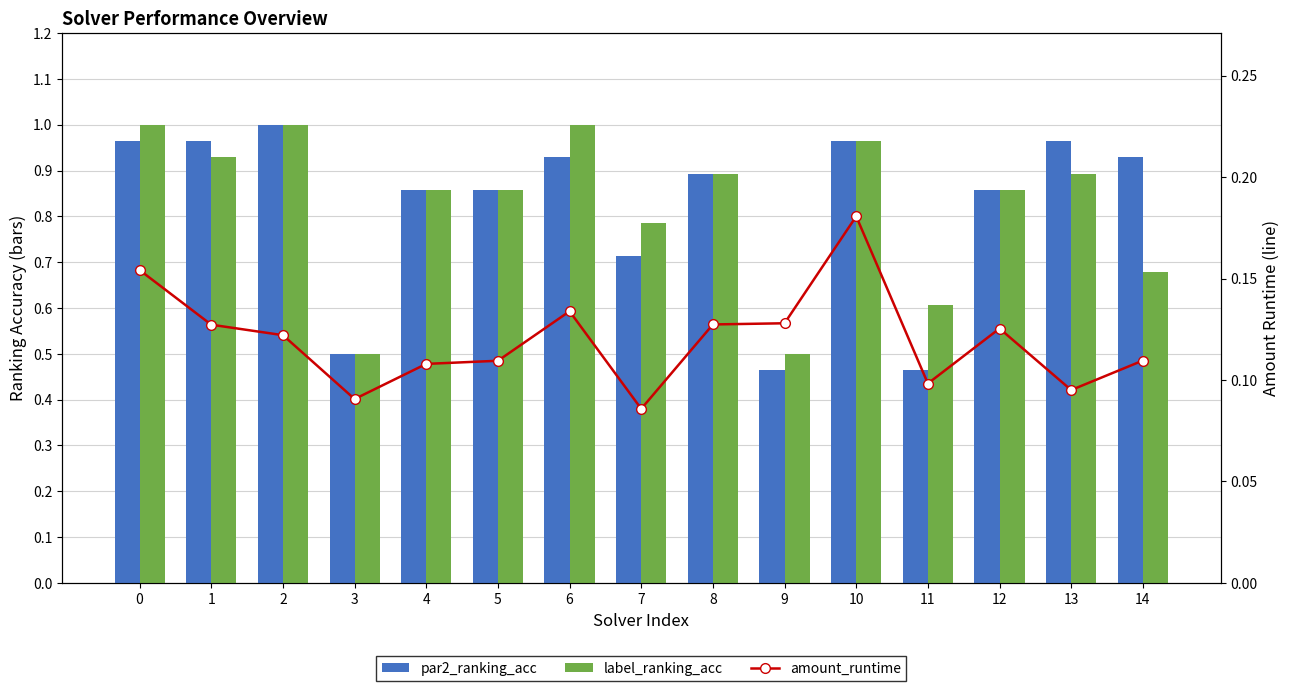

Which has a higher value, 8 or 2?

2